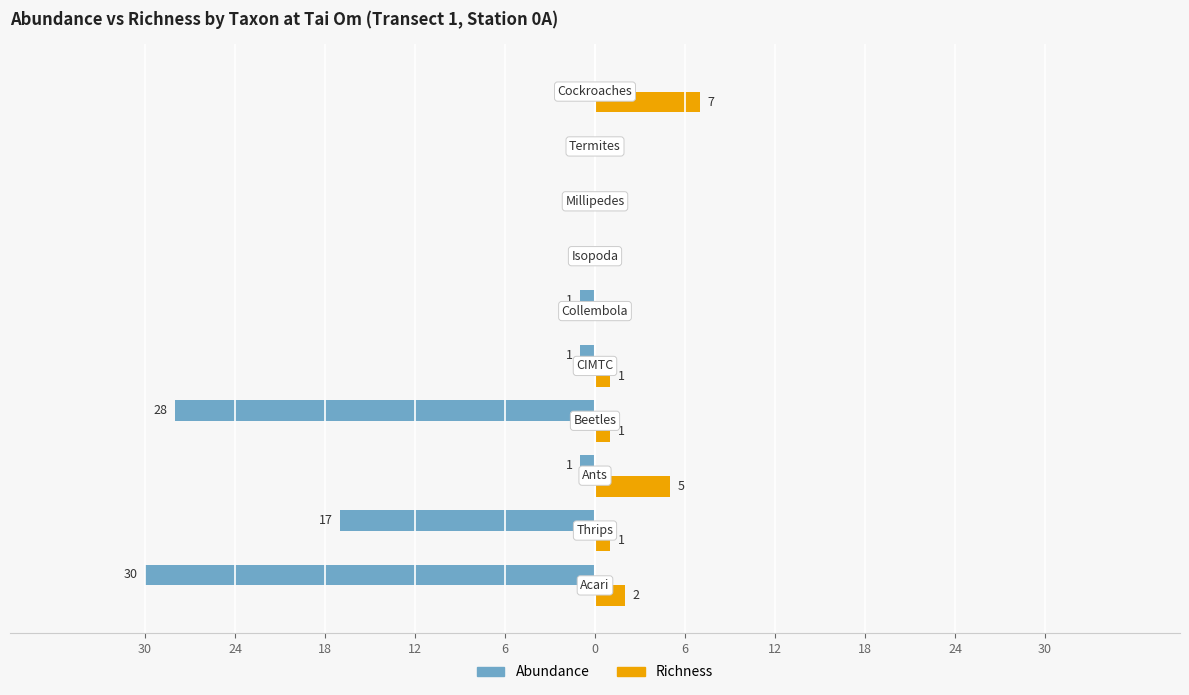

What are all the series names shown in the legend?

Abundance, Richness